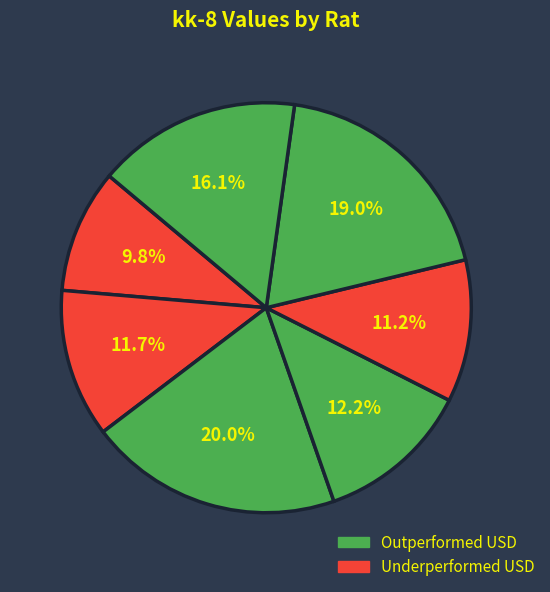

To the nearest percent, what is the average slice percentage?

14%